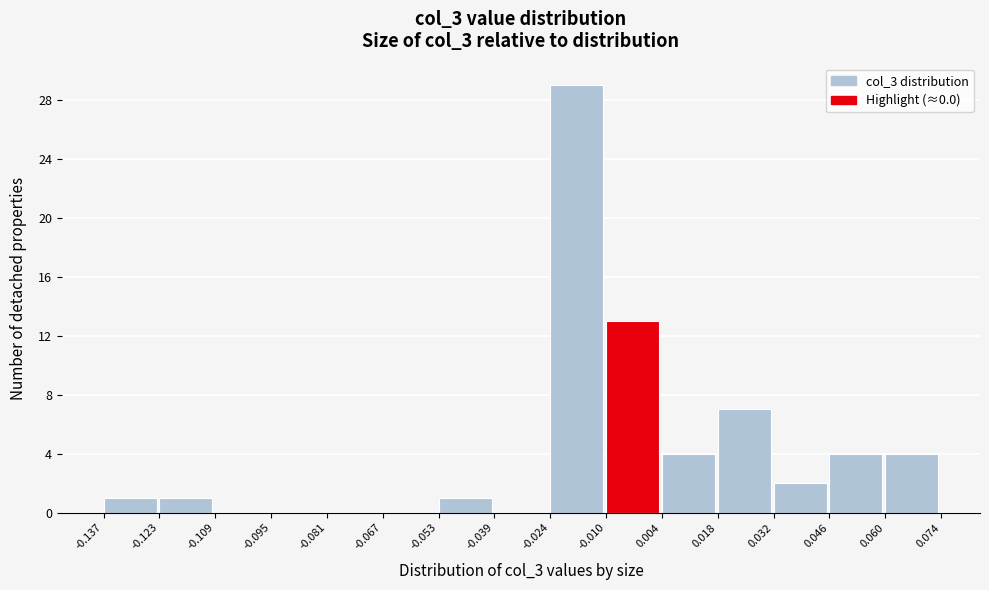

What is the height of the bar covering 0.046 to 0.060 on the x-axis? The values are not printed on the chart, so give them approximately, as read against the axis.

4